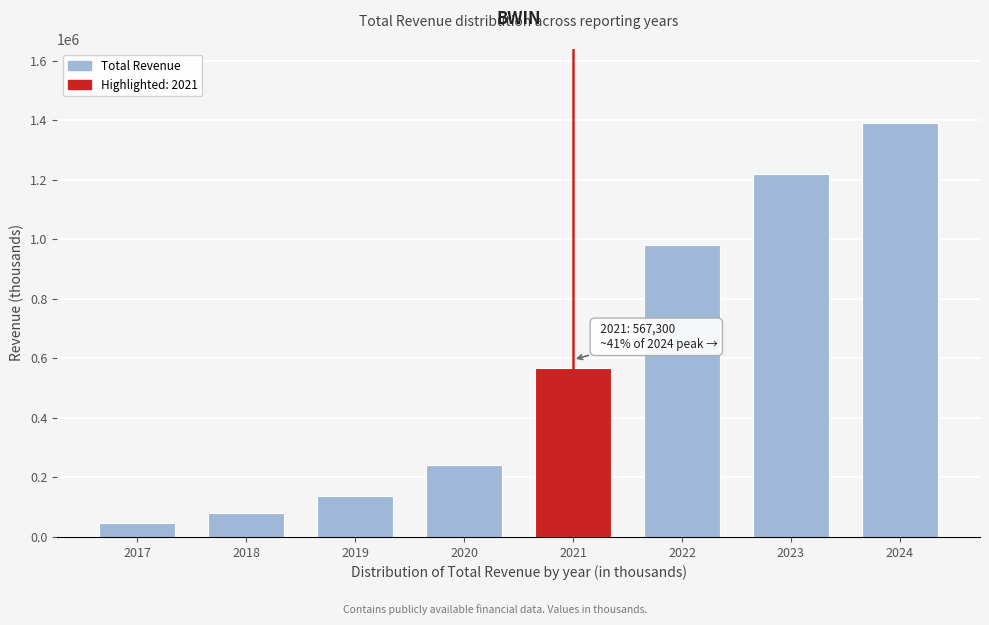

Reading left to right, transcribe all the data shown in this chart.

48000	79900	137800	240900	567300	980700	1218600	1389000